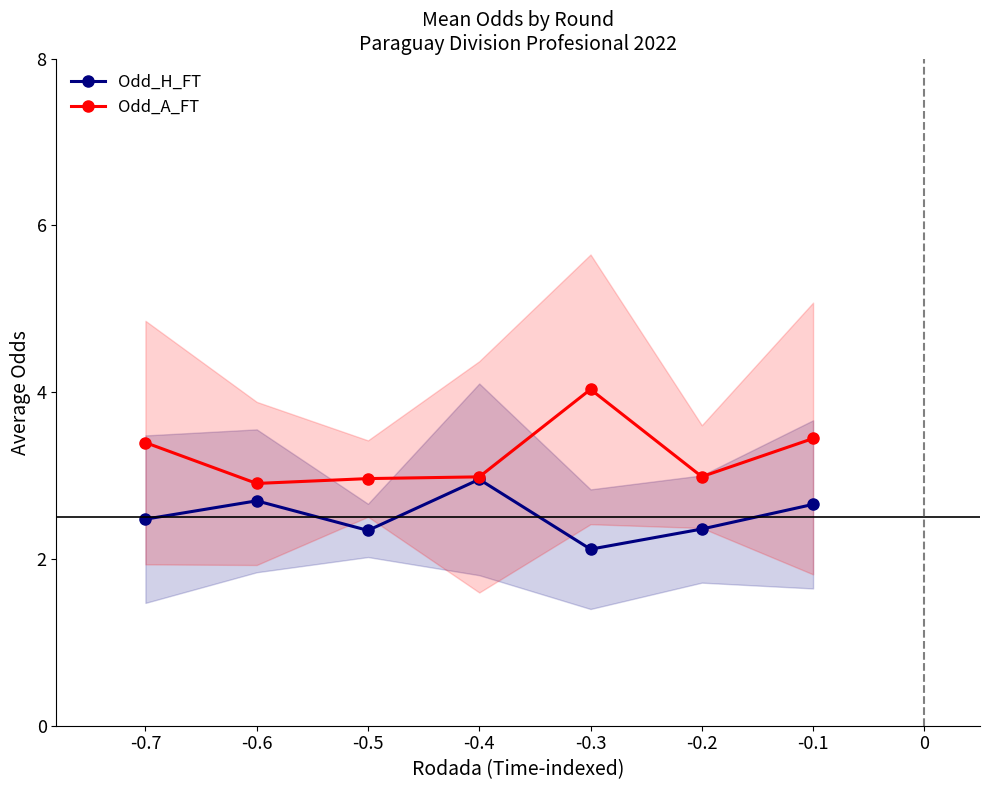

True or false: Odd_A_FT and Odd_H_FT intersect in this chart.

False